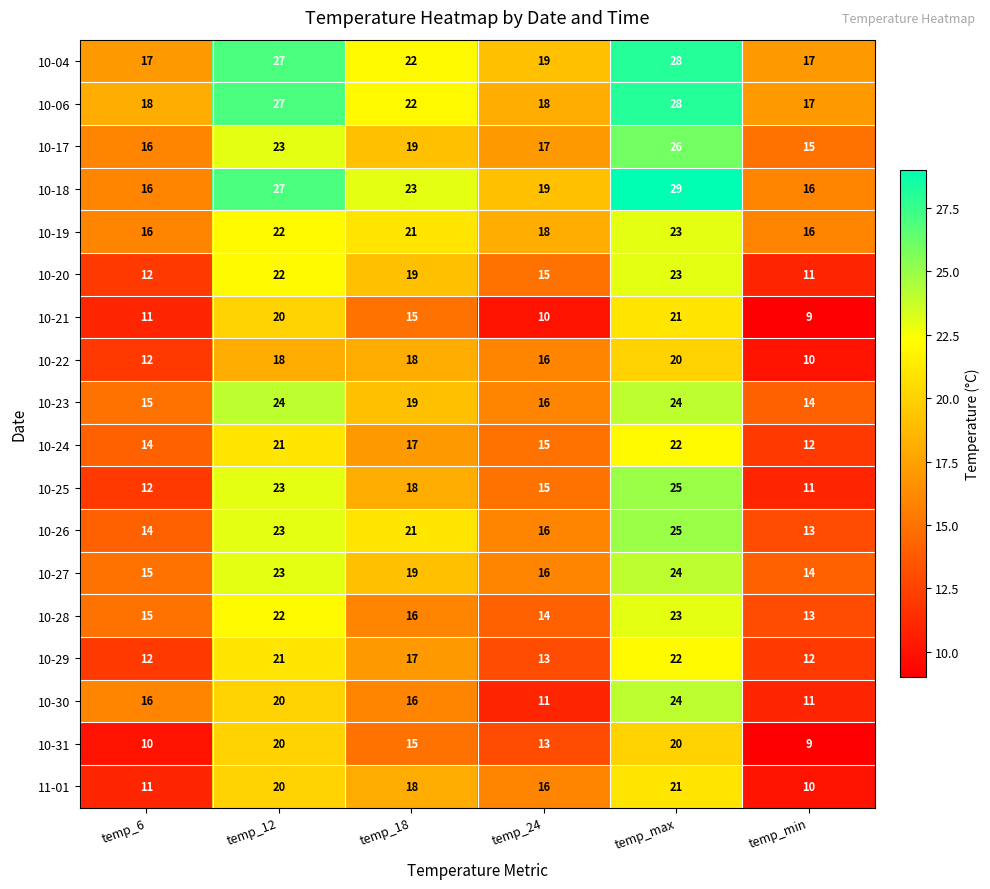

What is the maximum value shown in the chart?

29